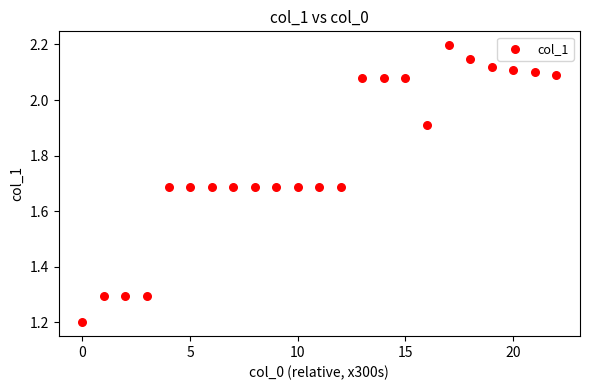

What is the range of Y values (max minus min)?

1.0